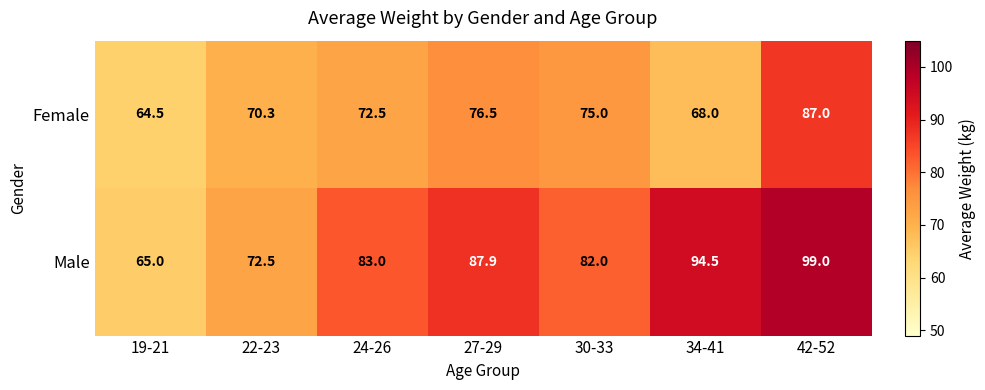

Reading left to right, list all the values displayed in this chart.

Female: 19-21=64.5	22-23=70.3	24-26=72.5	27-29=76.5	30-33=75.0	34-41=68.0	42-52=87.0
Male: 19-21=65.0	22-23=72.5	24-26=83.0	27-29=87.9	30-33=82.0	34-41=94.5	42-52=99.0